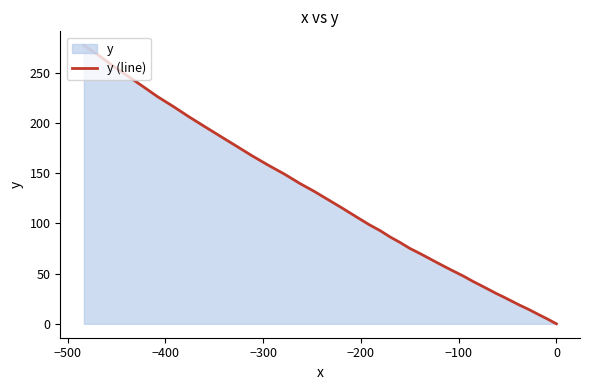

How many data points are less than 98?

20